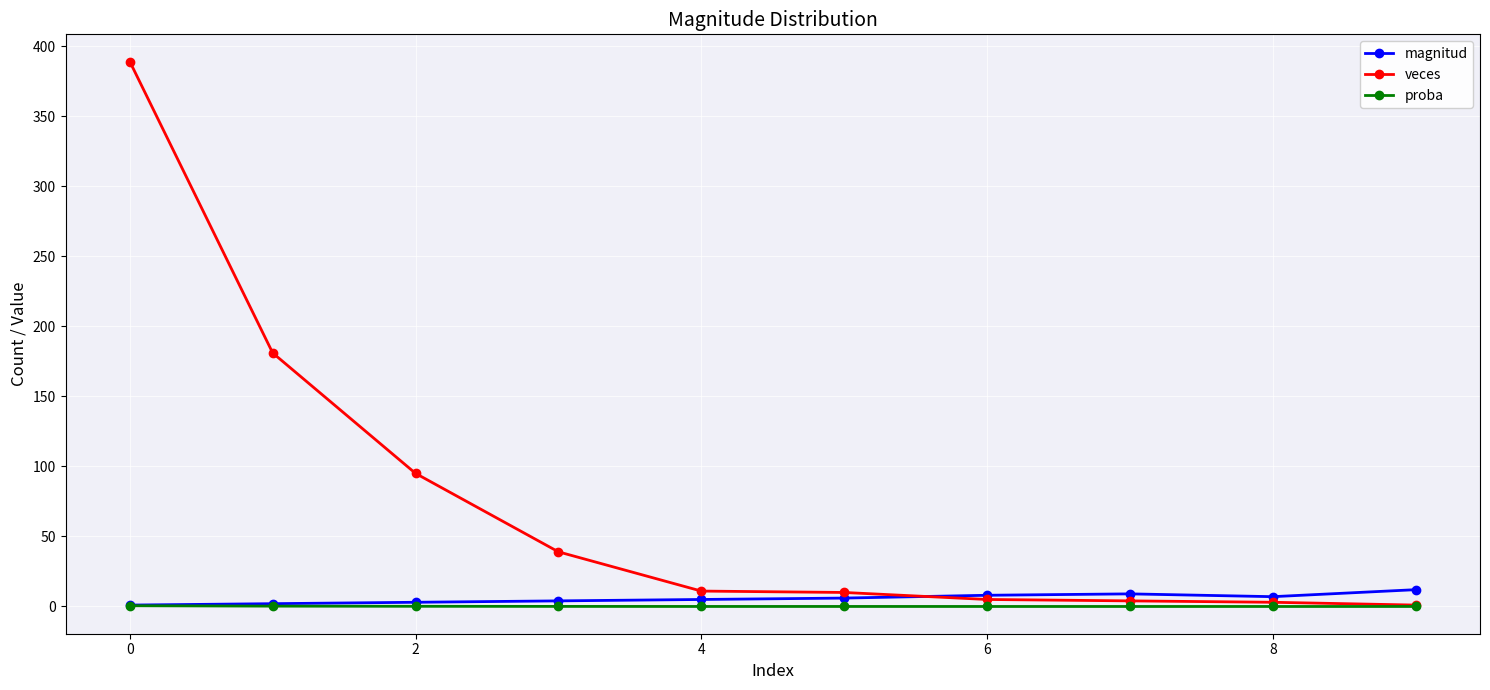

Which series has the widest spread of values?

veces